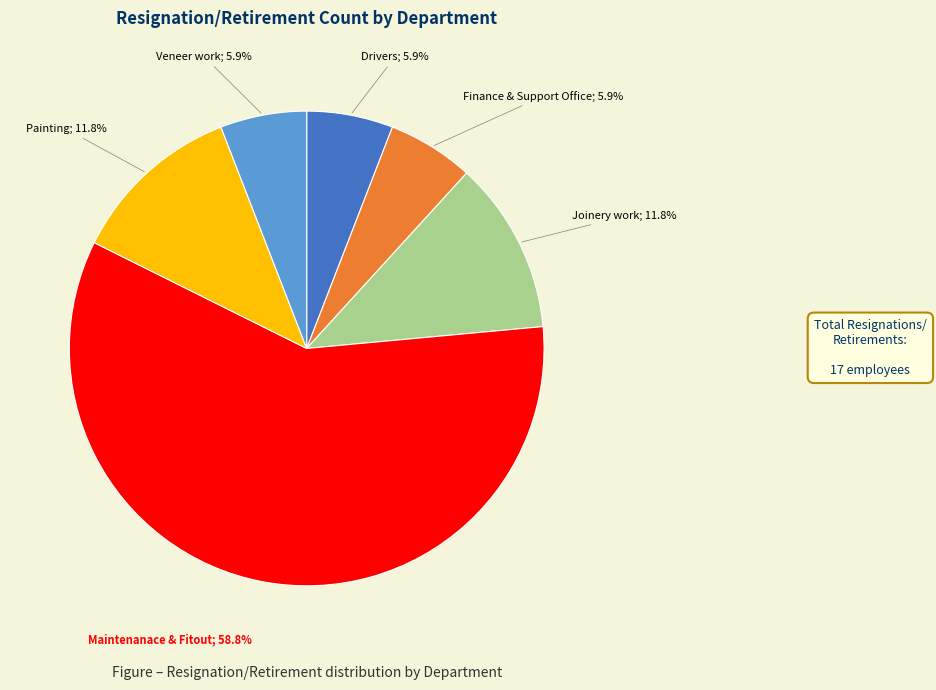

Is there a majority slice in this chart?

Yes